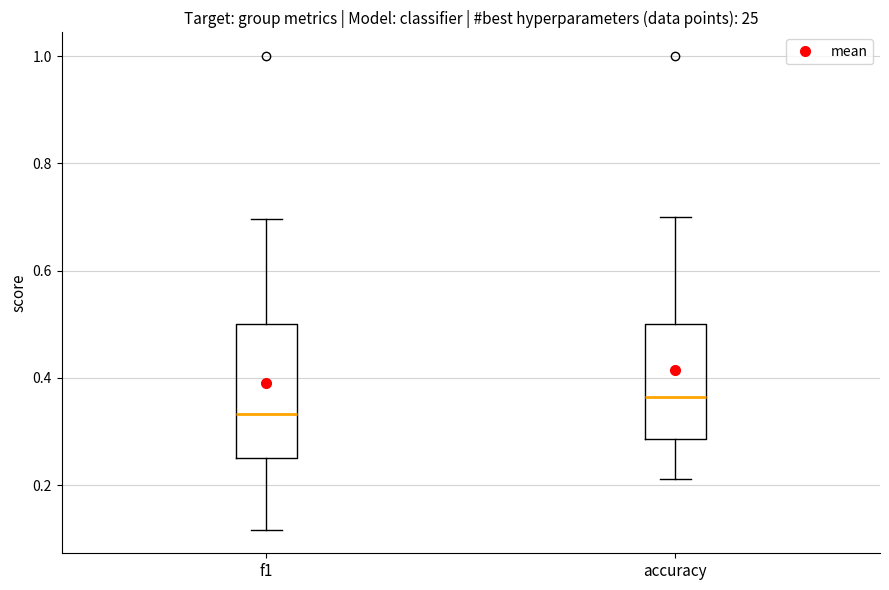

Reading left to right, transcribe this box plot: for each box, give where its median line is, the range the box spans, and where its two whiskers end, as read against the y-axis. The values are not printed on the chart, so give them approximately, as read against the axis.

f1: median 0.34, box 0.26 to 0.50, whiskers 0.12 to 0.70
accuracy: median 0.36, box 0.28 to 0.50, whiskers 0.22 to 0.70